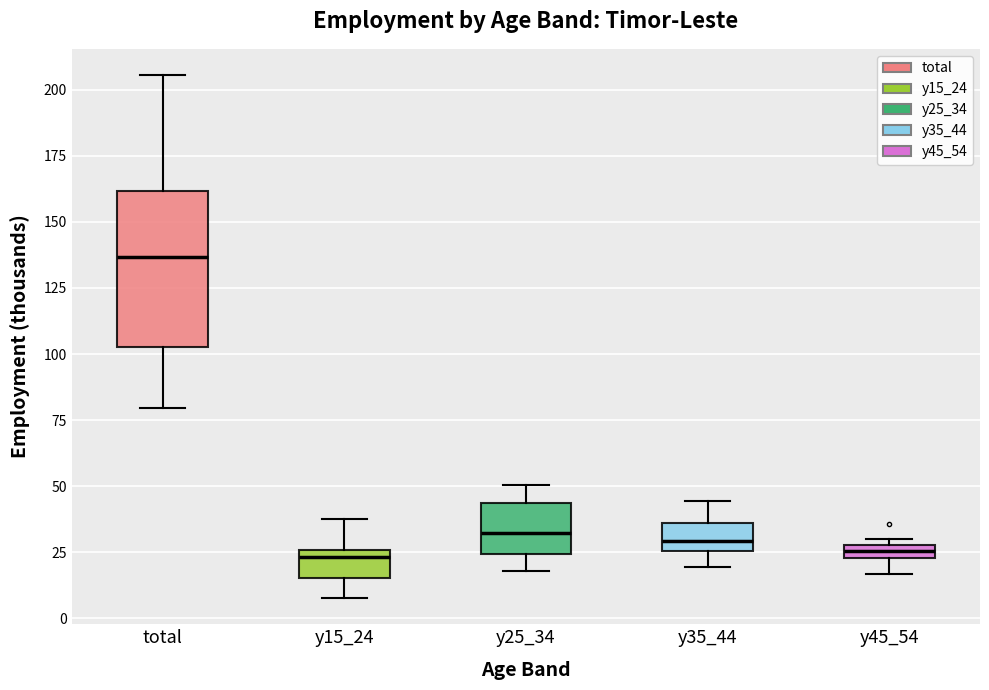

Which box is the tallest, from its lower edge to its upper edge?

total